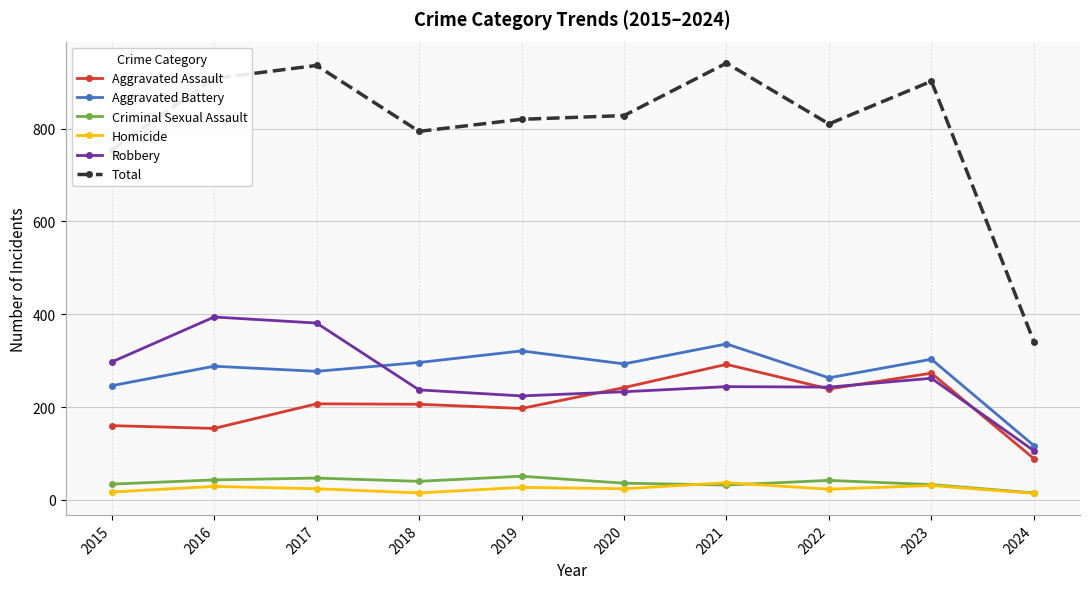

The Homicide series shows 37 at 2021. True or false?

True